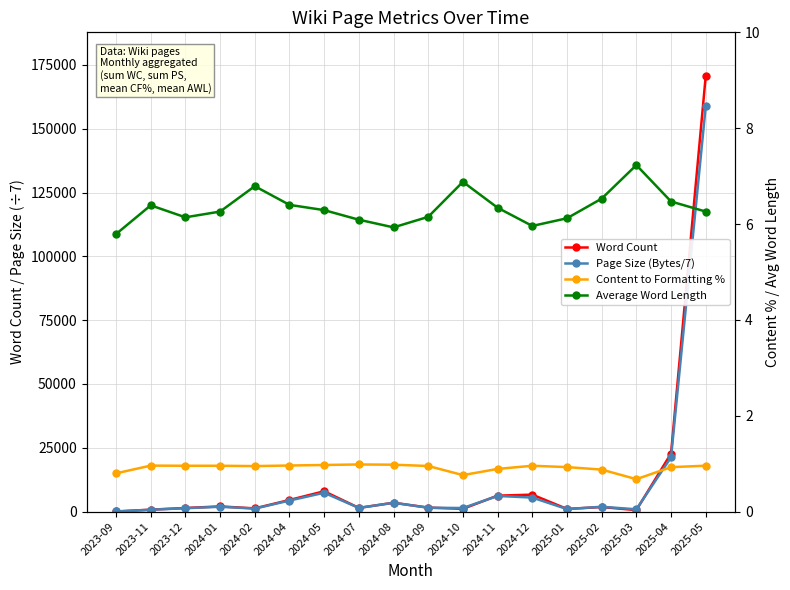

True or false: Content to Formatting % has a value of 0.9 at 2024-11.

True